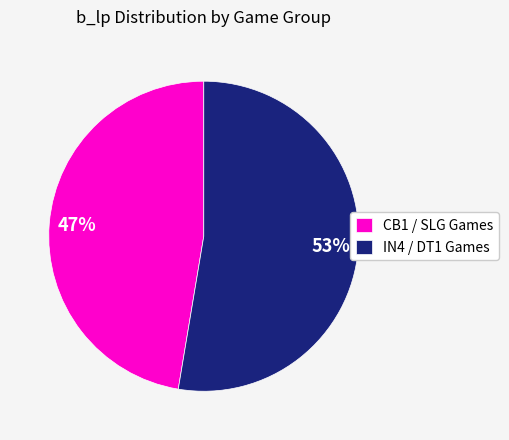

Count the number of slices in the pie.

2